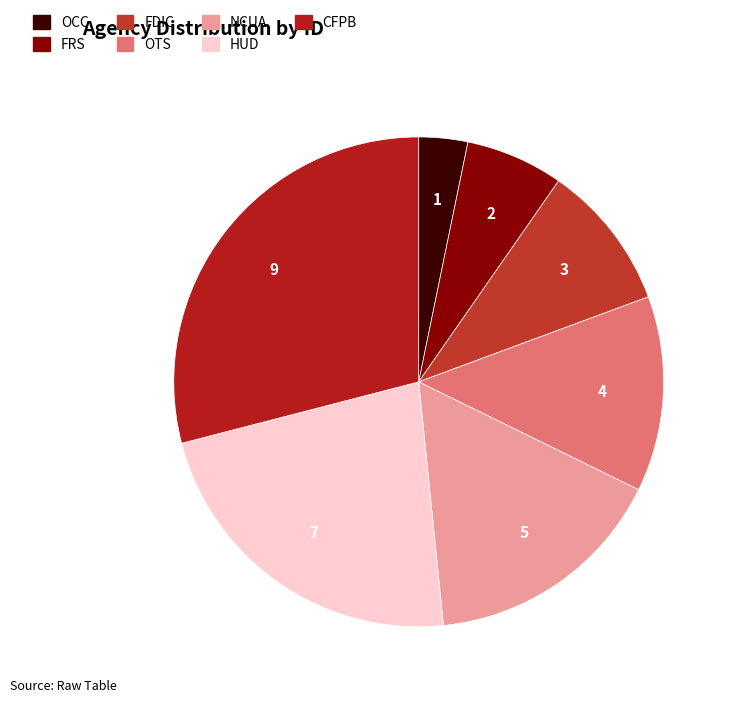

What portion of the pie excludes OTS?

87.1%